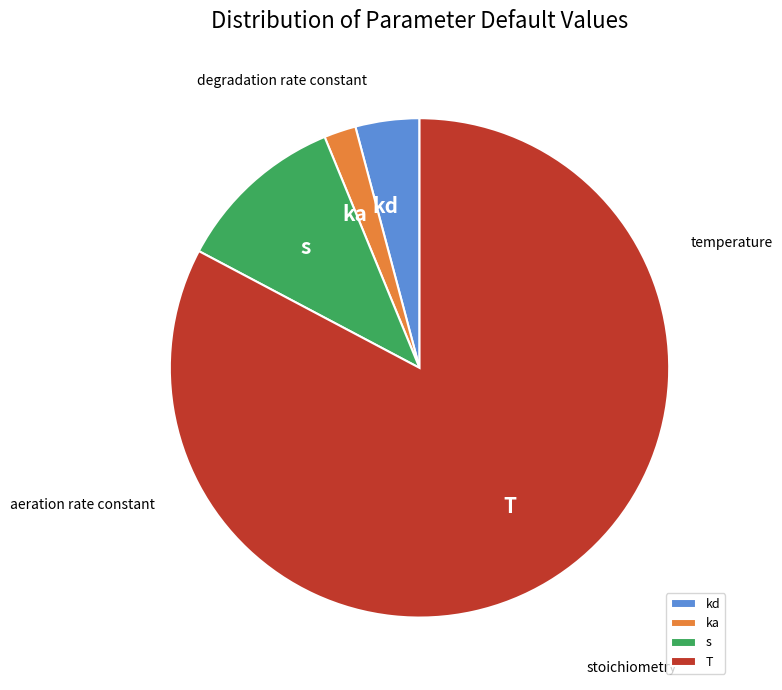

Which slice is the largest?

T